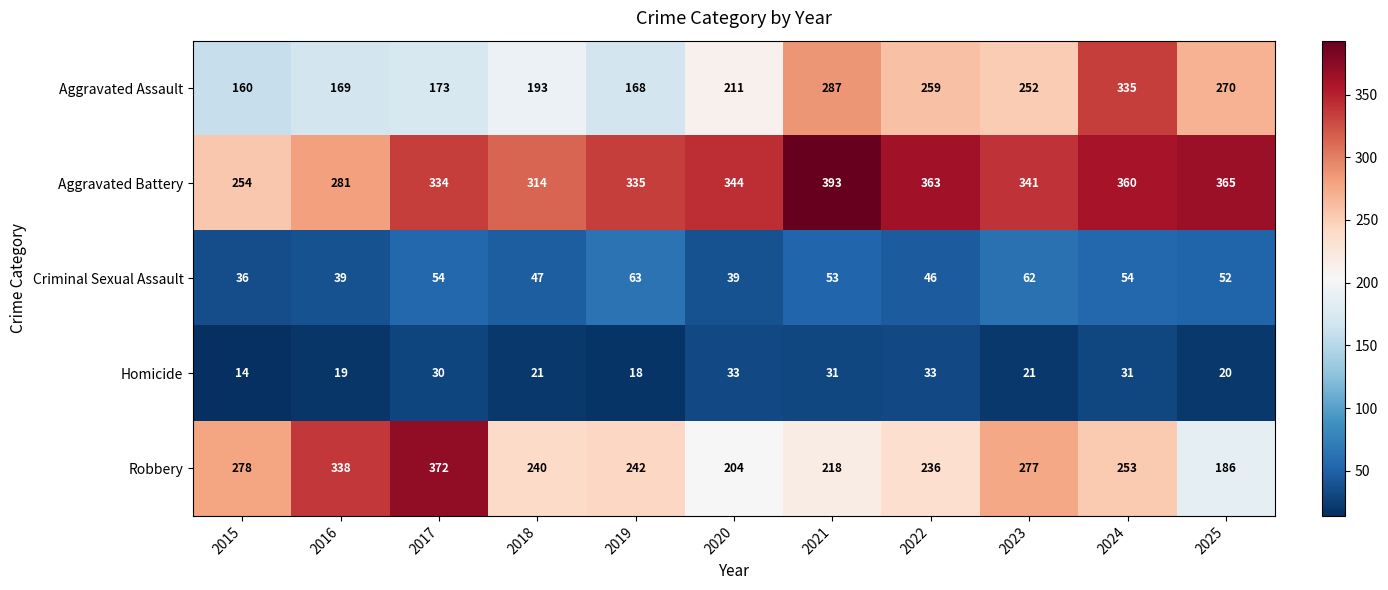

Rank the categories by Aggravated Assault value from highest to lowest.

2024, 2021, 2025, 2022, 2023, 2020, 2018, 2017, 2016, 2019, 2015